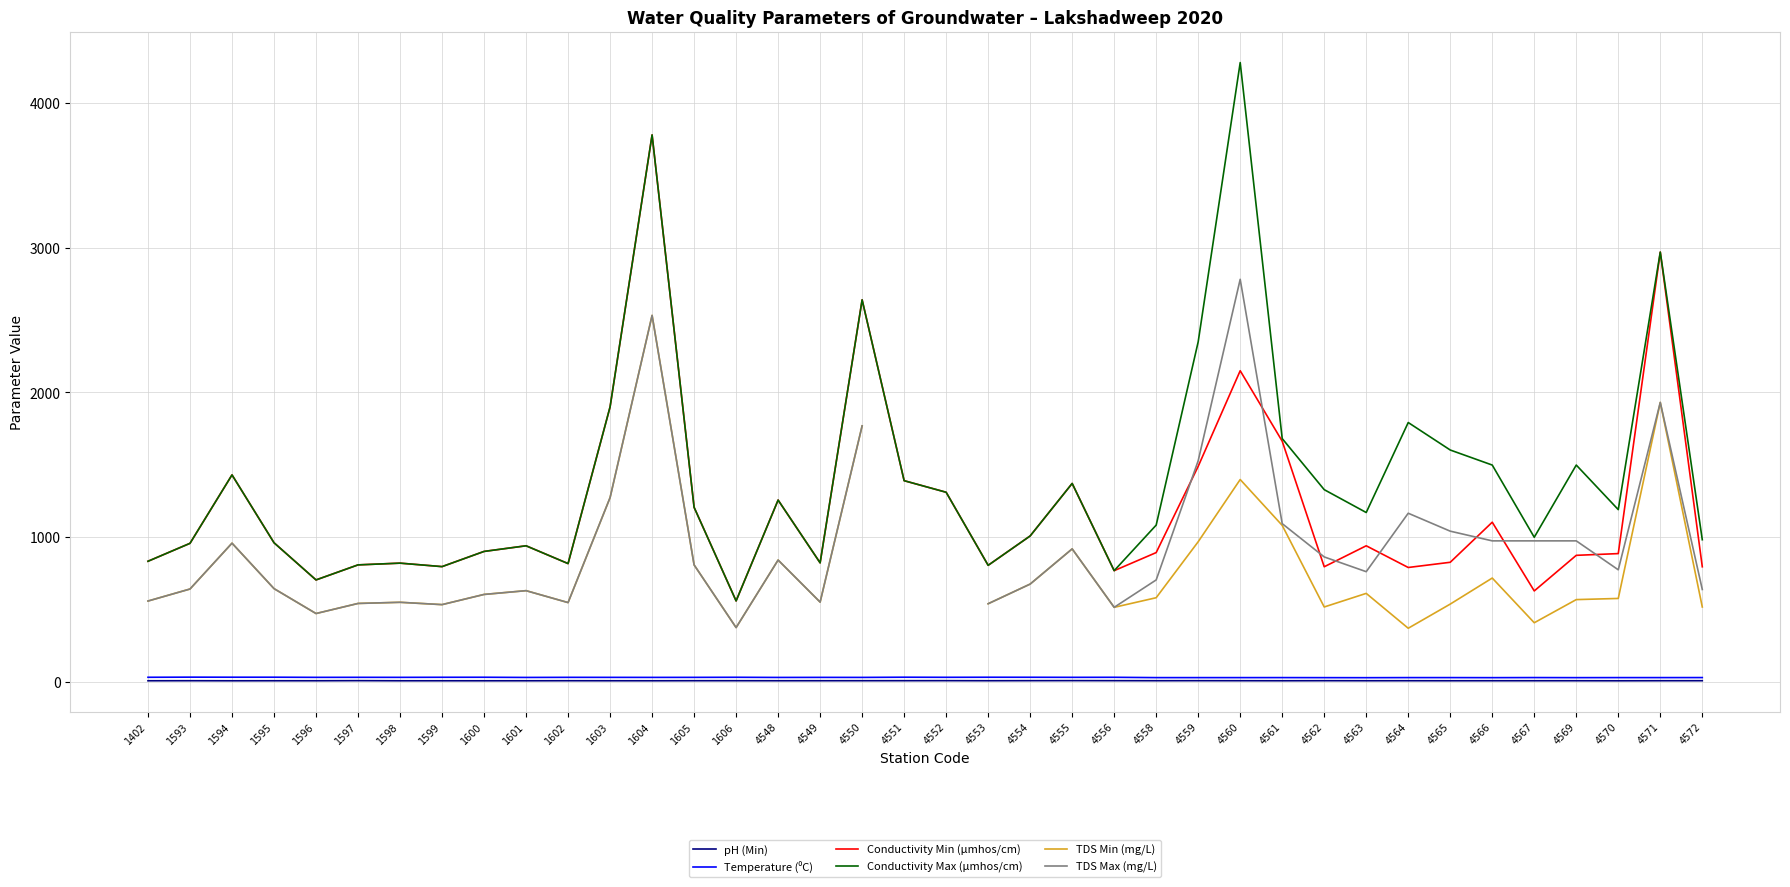

How many values in the Conductivity Max (µmhos/cm) series exceed 1190?

18